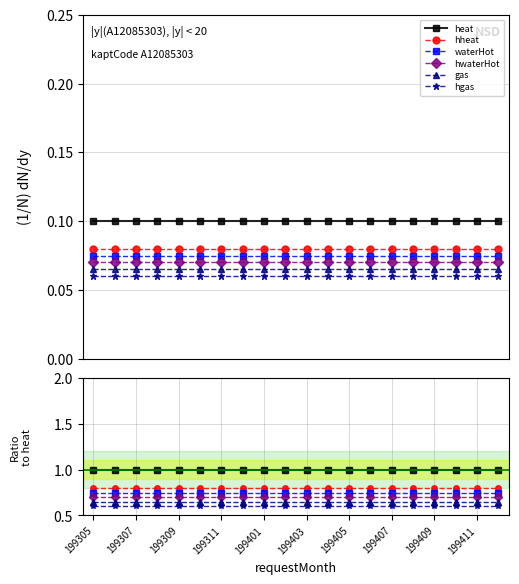

What is the average value of the waterHot series?

0.7